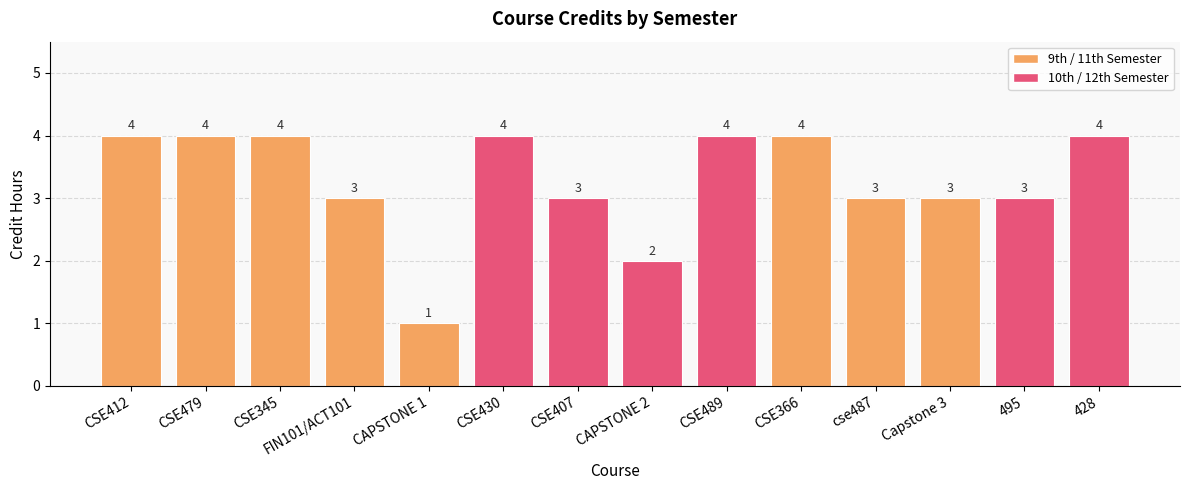

Is it true that the value at Capstone 3 is 3?

True